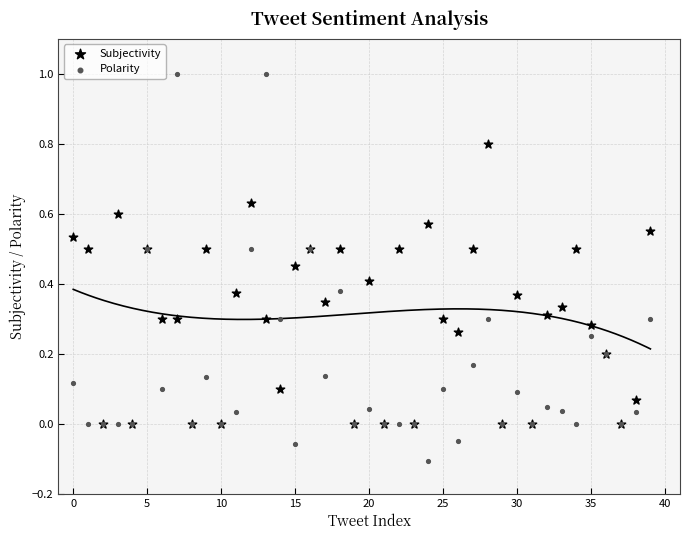

What are all the series names shown in the legend?

Subjectivity, Polarity